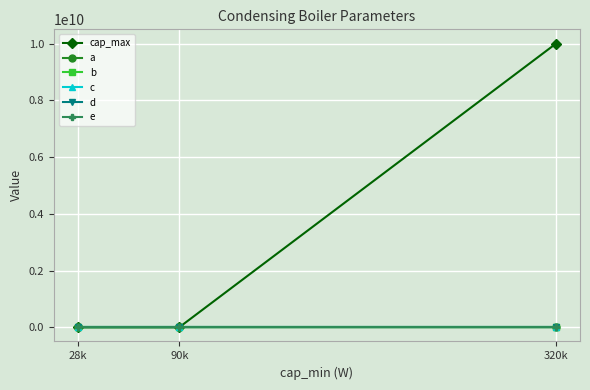

Reading left to right, transcribe all the data shown in this chart.

cap_max: 90000.0	320000.0	10000000000.0
a: 22505.5	38913.5	93126.4
b: 0.3	0.1	0.0
c: 1.0	1.0	1.0
d: 0.0	0.0	0.0
e: 0.0	0.0	0.0